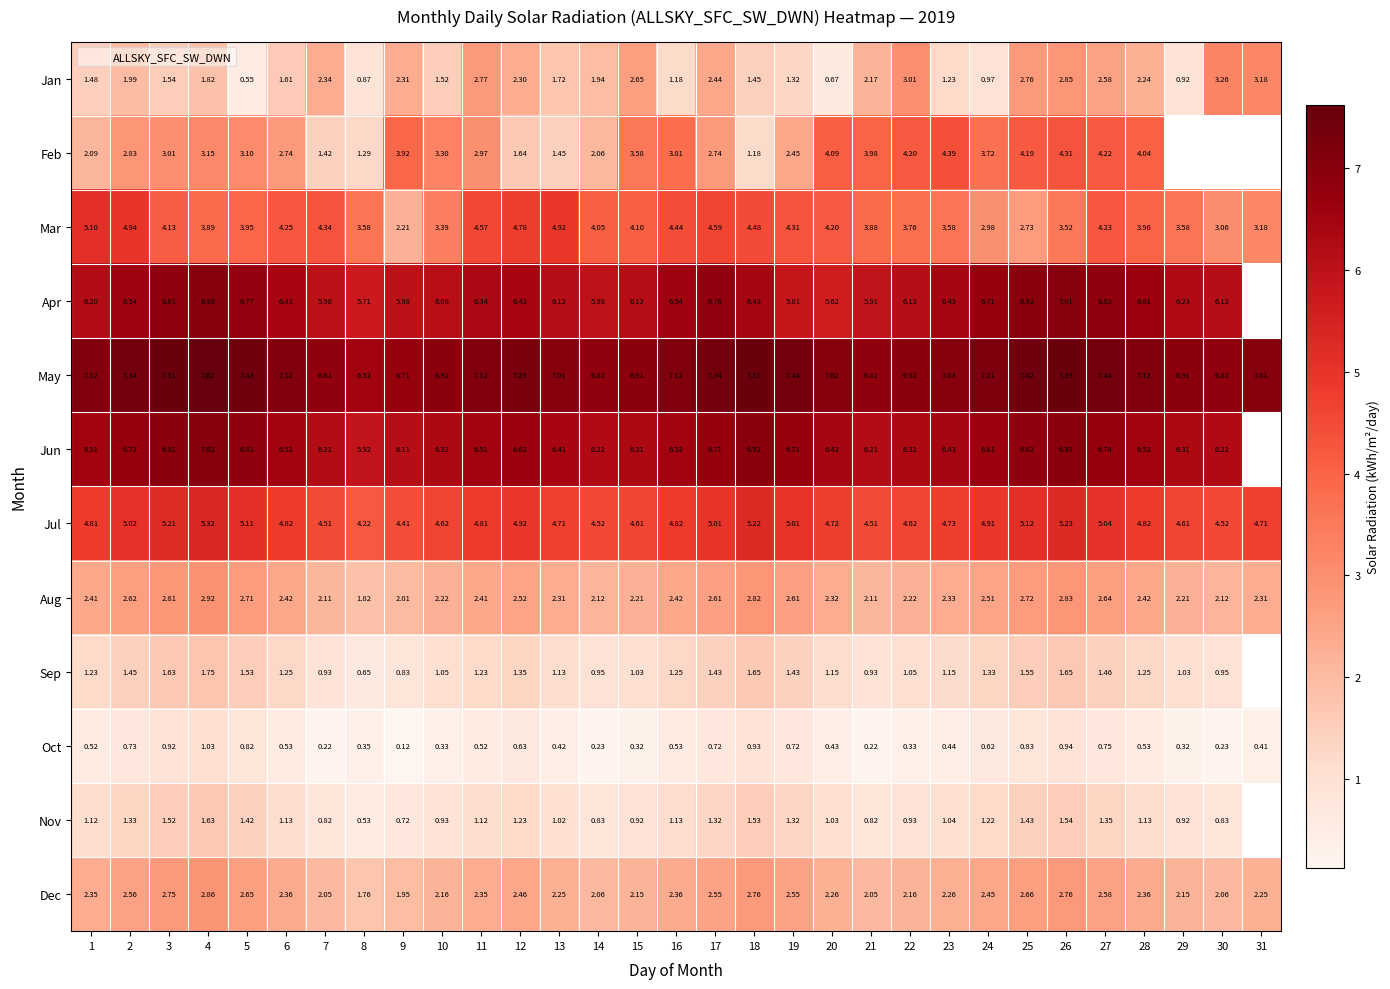

Which has a higher value, 19 or 6?

6